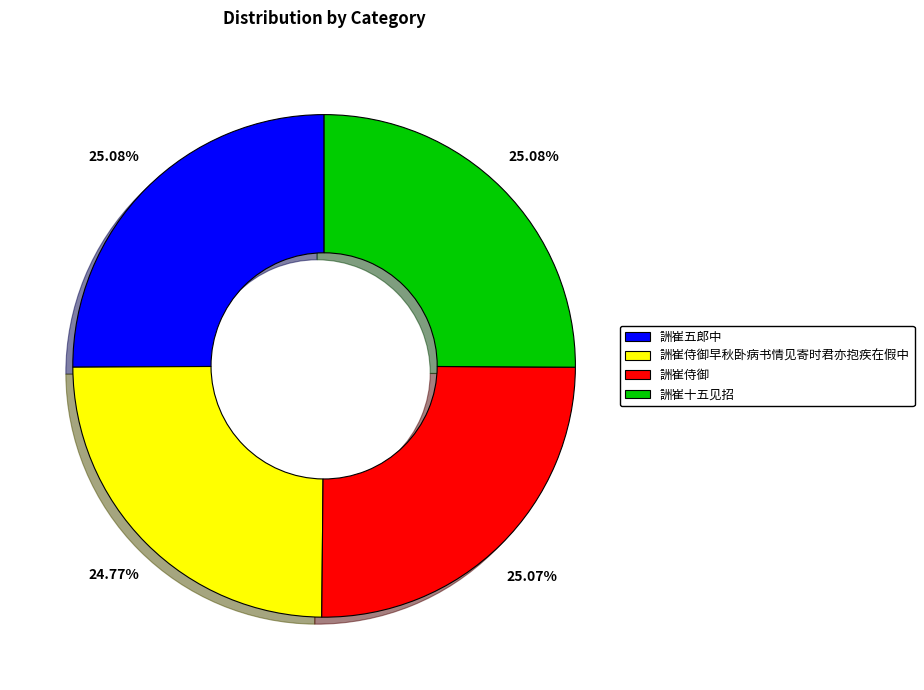

How many slices are in this pie chart?

4